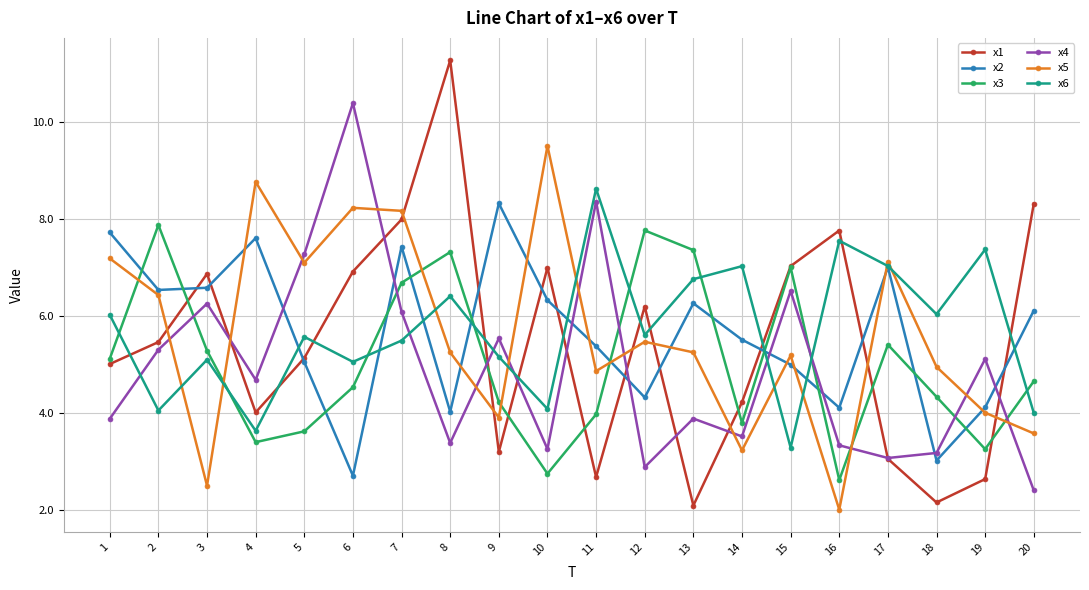

The value of x5 at 18 is 5.0. True or false?

True